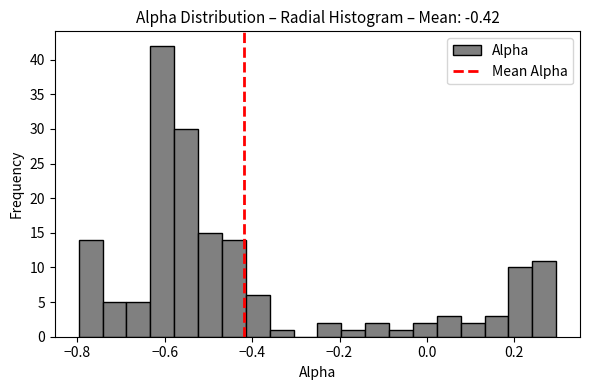

Read against the x-axis, roughly where is the centre of the tallest bar?

-0.60